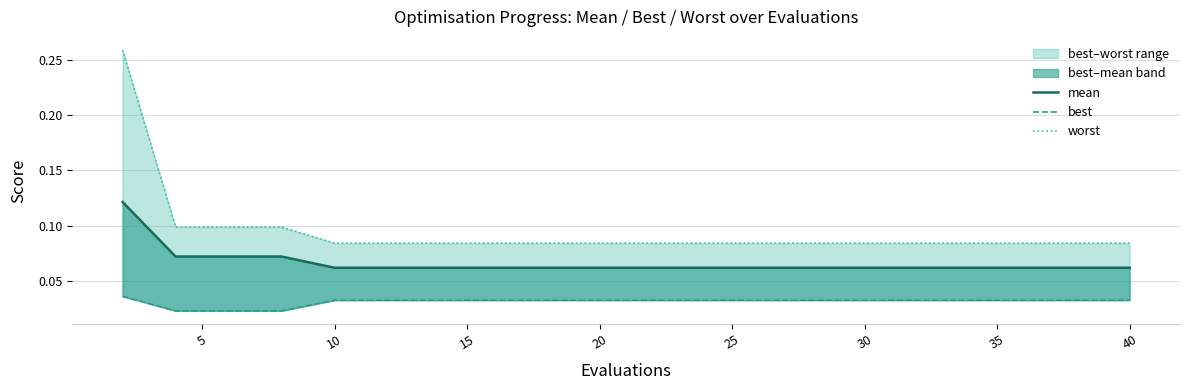

The best series shows 0.0 at 15. True or false?

True